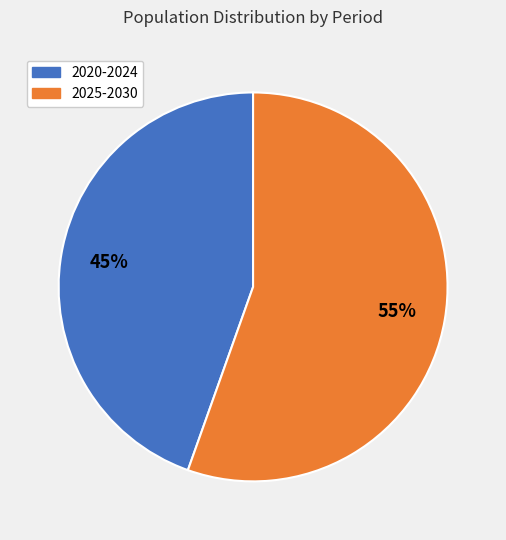

Is there any slice that represents more than half of the pie?

Yes